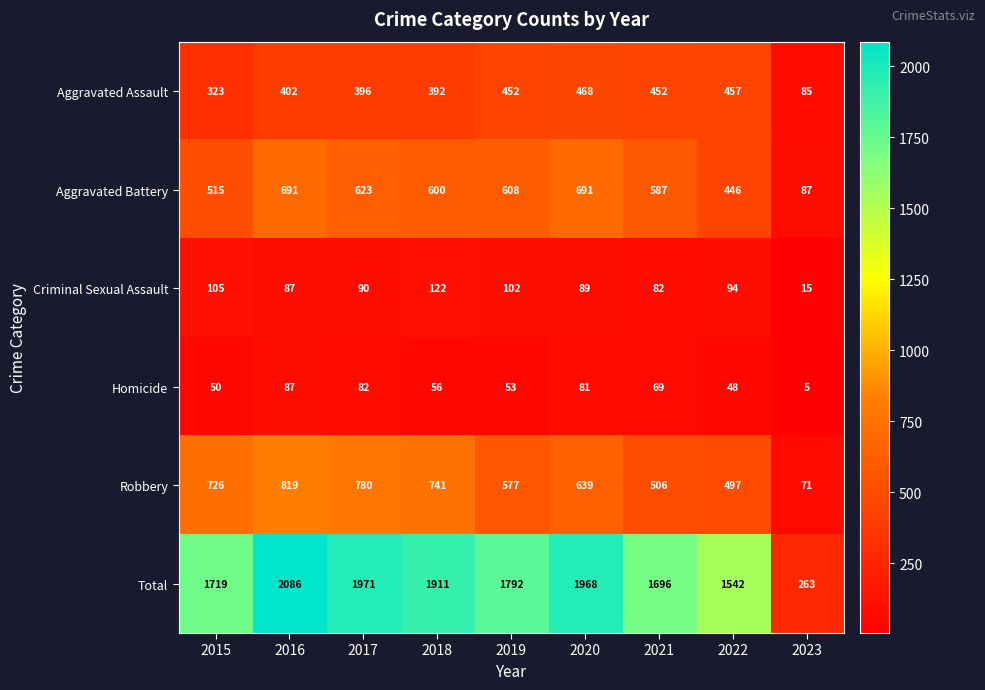

Where does the Criminal Sexual Assault series first go above 90?

2015